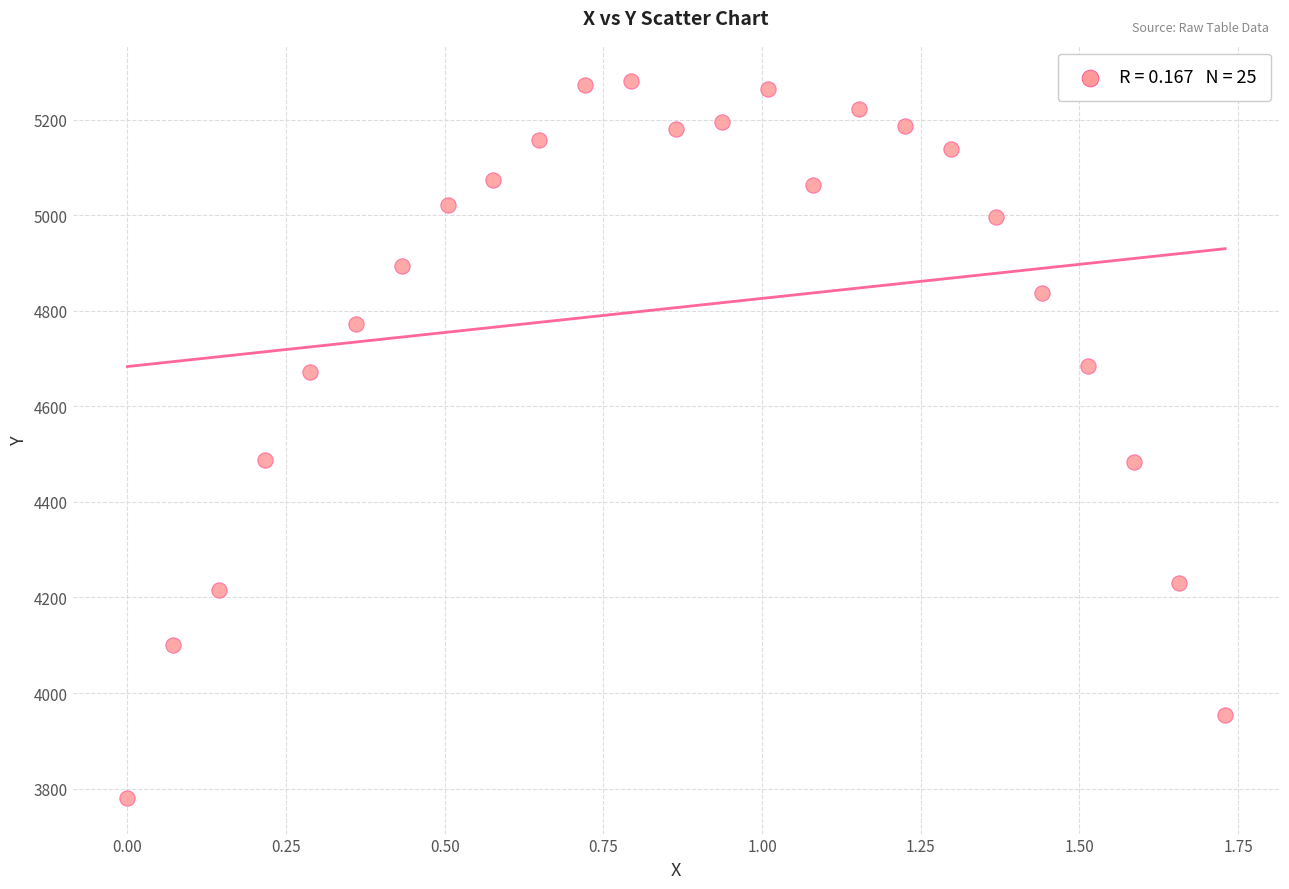

What is the range of Y values (max minus min)?

1500.3